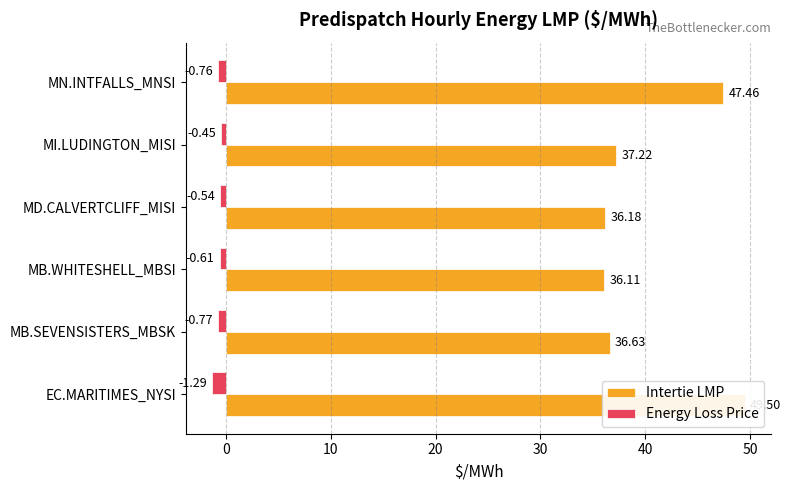

Reading left to right, transcribe all the data shown in this chart.

Intertie LMP: 49.5	36.6	36.1	36.2	37.2	47.5
Energy Loss Price: -1.3	-0.8	-0.6	-0.5	-0.5	-0.8